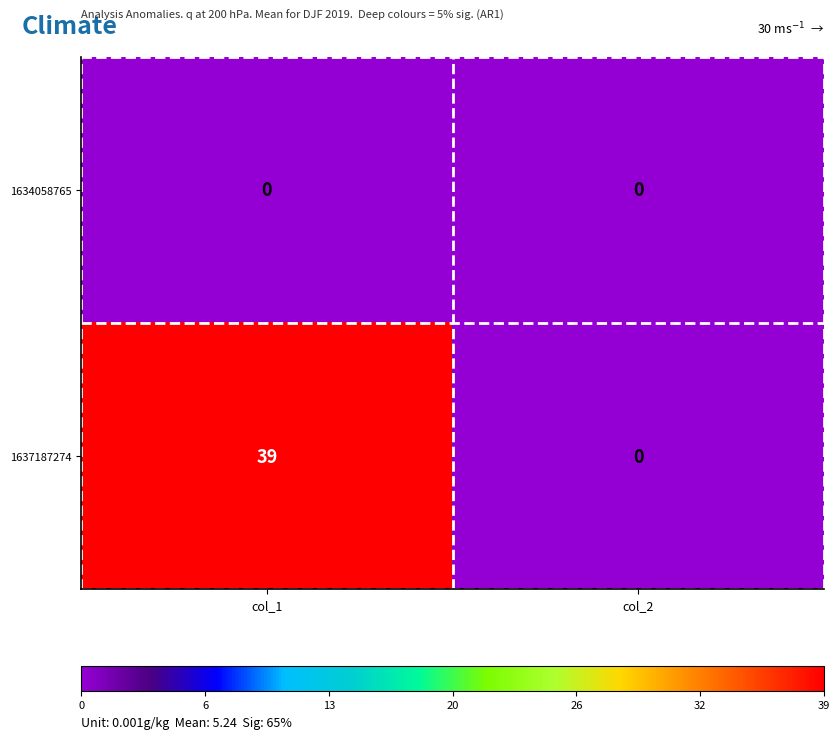

Which series has the widest spread of values?

1637187274